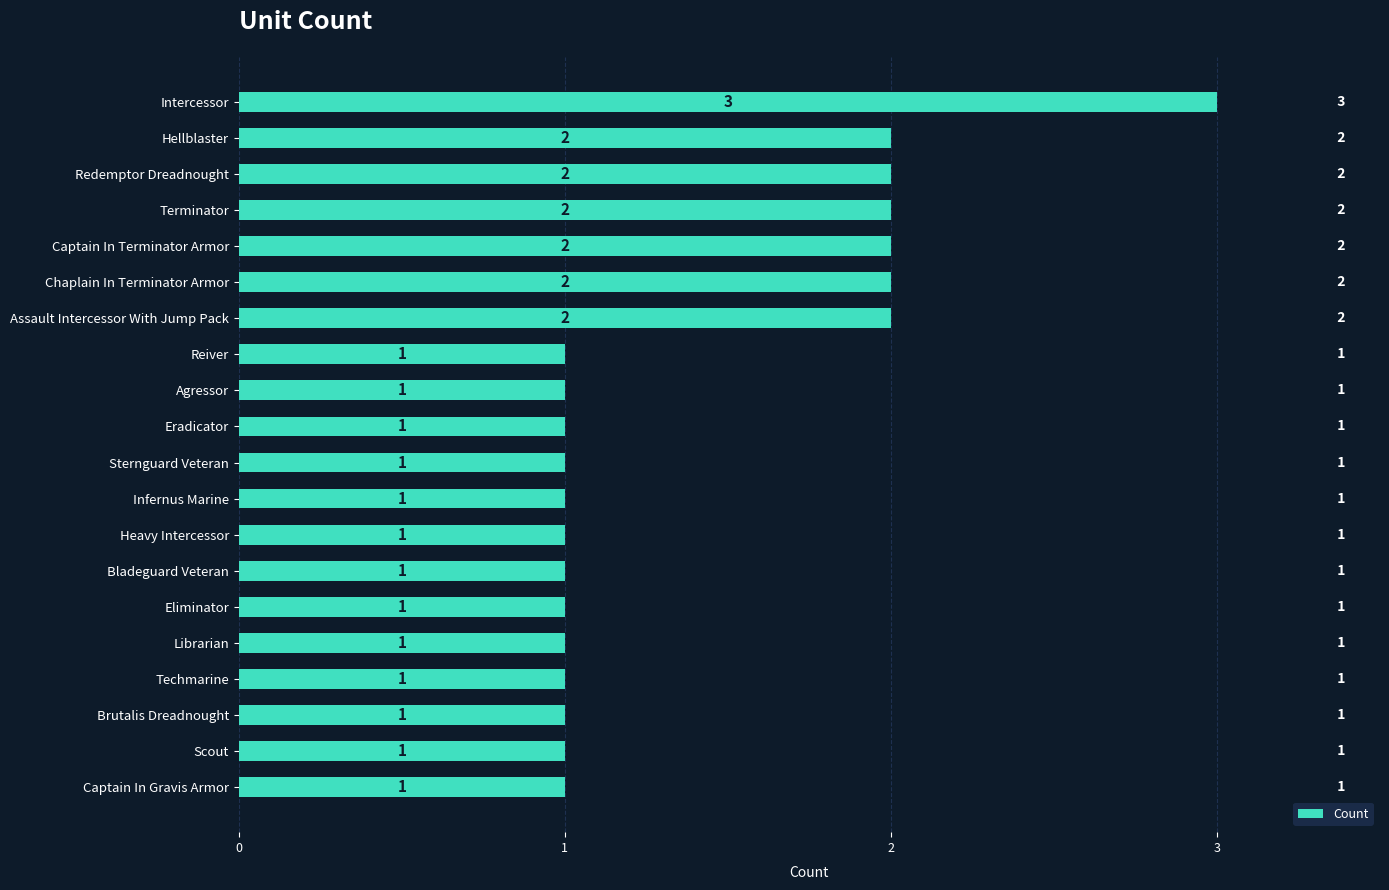

Approximately how many times larger is the value at Reiver compared to Agressor?

1.0